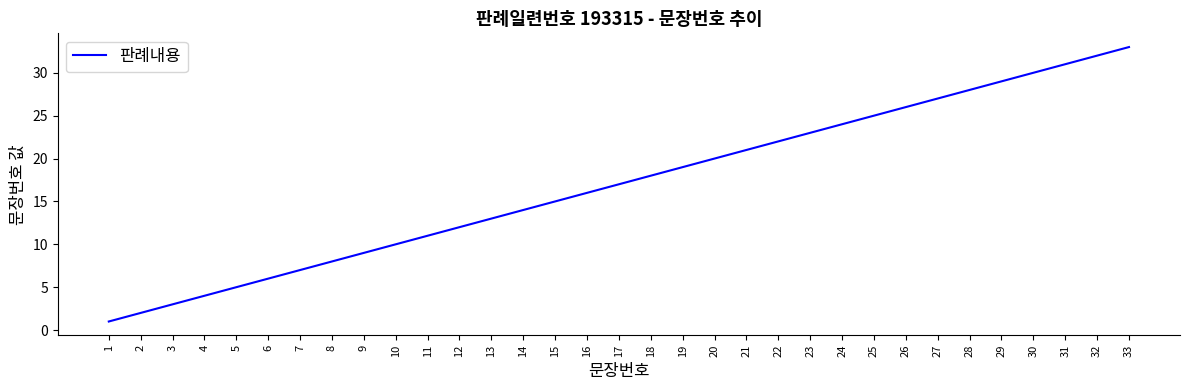

Reading left to right, list all the values displayed in this chart.

1	2	3	4	5	6	7	8	9	10	11	12	13	14	15	16	17	18	19	20	21	22	23	24	25	26	27	28	29	30	31	32	33